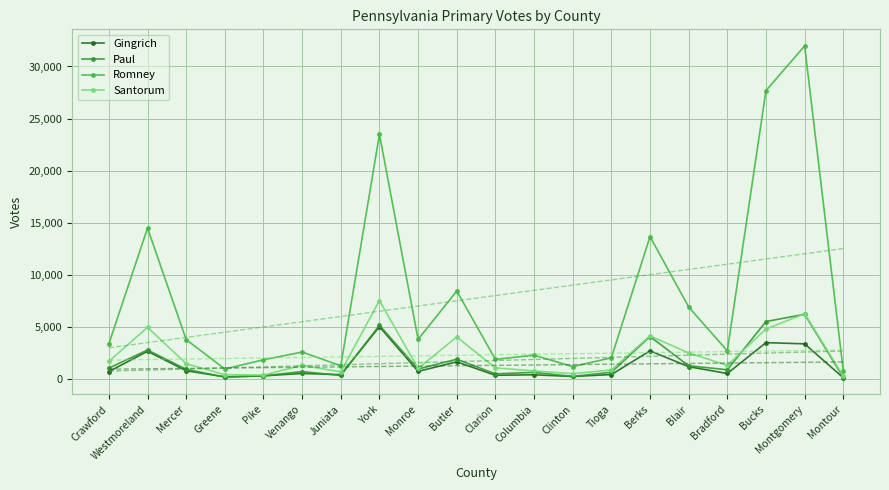

Which series has the largest range (max minus min)?

Romney